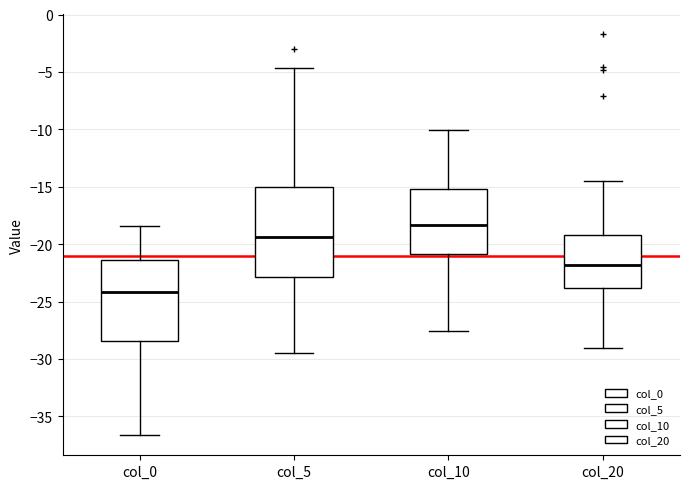

Comparing the boxes themselves (not the whiskers), which one is the tallest?

col_5